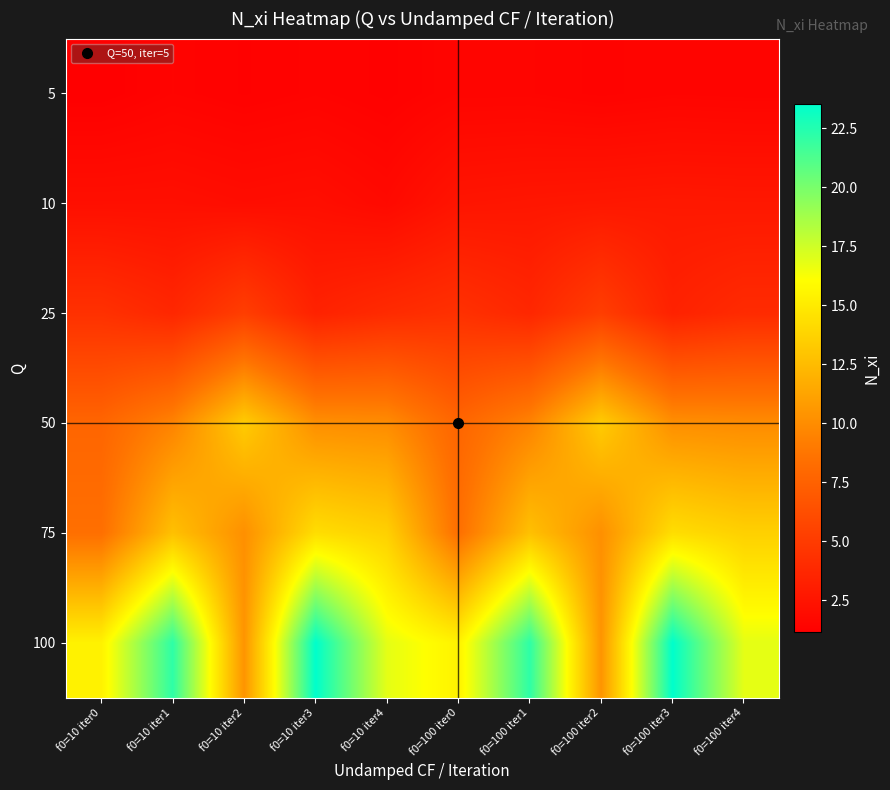

Reading left to right, list all the values displayed in this chart.

5: f0=10 iter0=1.1	f0=10 iter1=1.4	f0=10 iter2=1.3	f0=10 iter3=1.4	f0=10 iter4=1.2	f0=100 iter0=1.5	f0=100 iter1=1.5	f0=100 iter2=1.4	f0=100 iter3=1.5	f0=100 iter4=1.4
10: f0=10 iter0=2.2	f0=10 iter1=2.2	f0=10 iter2=2.0	f0=10 iter3=2.1	f0=10 iter4=1.8	f0=100 iter0=2.5	f0=100 iter1=2.6	f0=100 iter2=2.7	f0=100 iter3=2.8	f0=100 iter4=2.7
25: f0=10 iter0=4.3	f0=10 iter1=3.7	f0=10 iter2=5.2	f0=10 iter3=3.4	f0=10 iter4=3.9	f0=100 iter0=4.3	f0=100 iter1=3.7	f0=100 iter2=5.2	f0=100 iter3=3.4	f0=100 iter4=3.9
50: f0=10 iter0=7.7	f0=10 iter1=9.5	f0=10 iter2=13.4	f0=10 iter3=10.1	f0=10 iter4=10.0	f0=100 iter0=7.7	f0=100 iter1=9.5	f0=100 iter2=13.4	f0=100 iter3=10.1	f0=100 iter4=10.0
75: f0=10 iter0=8.4	f0=10 iter1=12.8	f0=10 iter2=10.2	f0=10 iter3=14.3	f0=10 iter4=13.6	f0=100 iter0=8.4	f0=100 iter1=12.8	f0=100 iter2=10.2	f0=100 iter3=14.3	f0=100 iter4=13.6
100: f0=10 iter0=15.4	f0=10 iter1=22.2	f0=10 iter2=10.4	f0=10 iter3=23.5	f0=10 iter4=16.8	f0=100 iter0=15.4	f0=100 iter1=22.2	f0=100 iter2=10.4	f0=100 iter3=23.5	f0=100 iter4=16.8